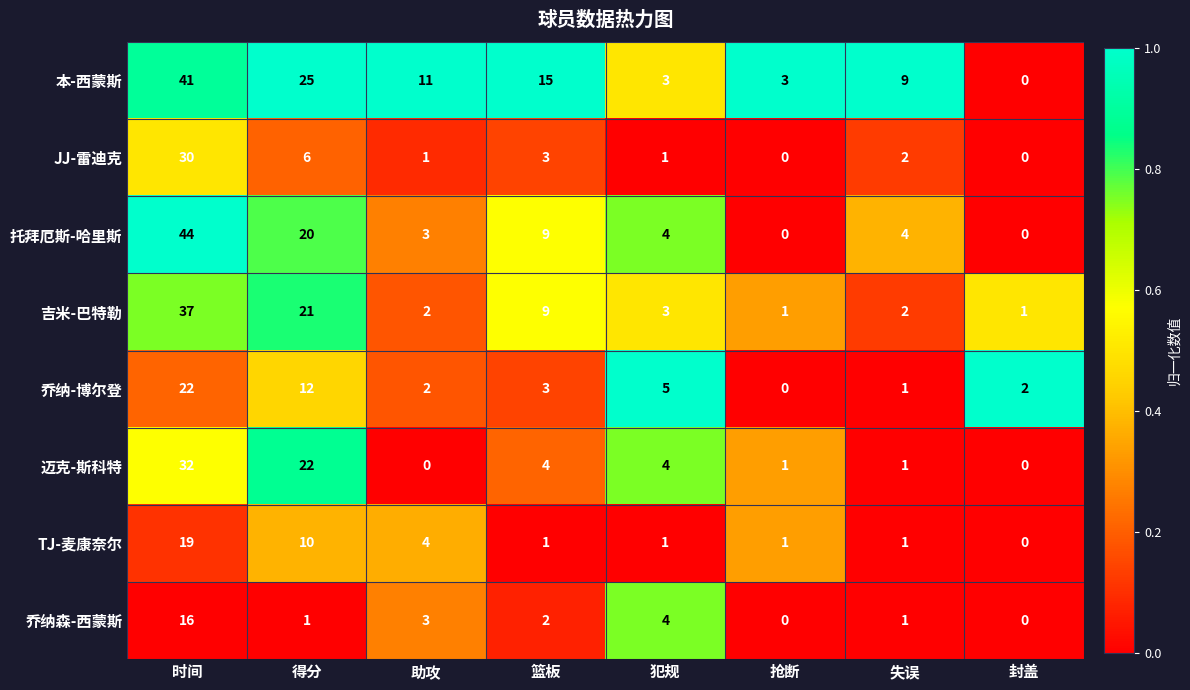

What is the difference between the highest and lowest values at 失误?

8